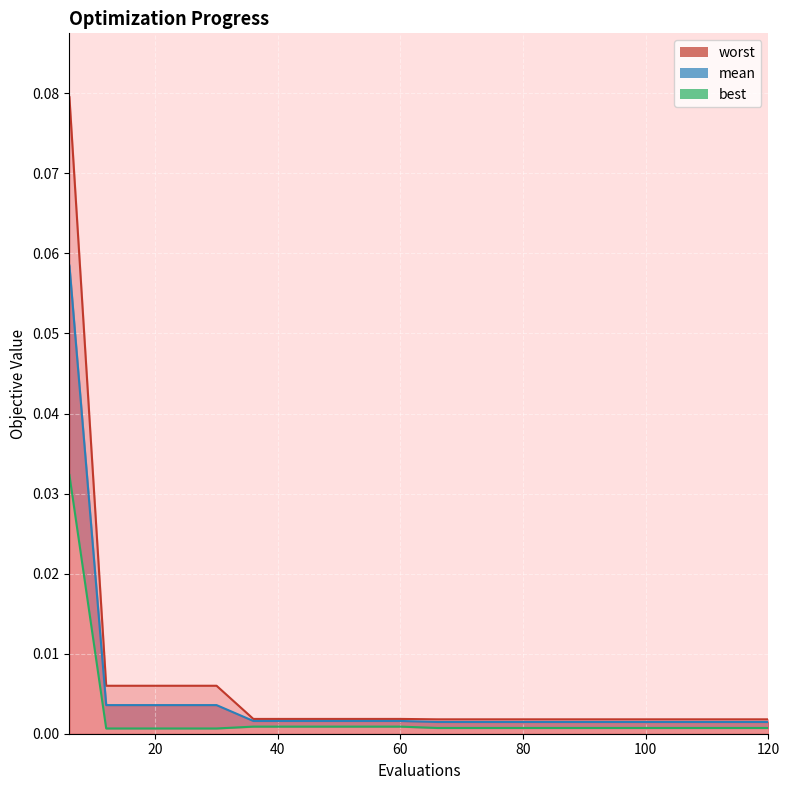

Which category has the lowest value in the mean series?

66